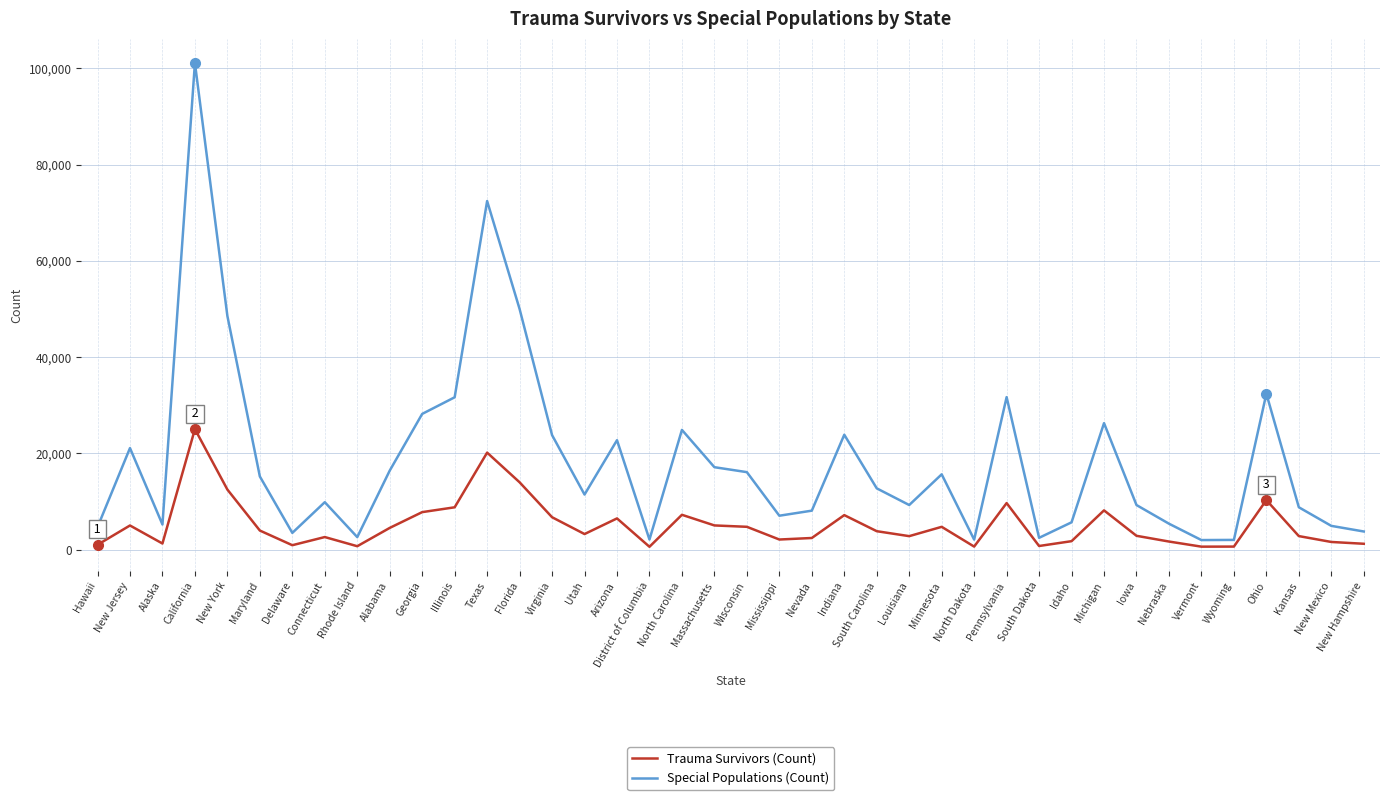

Is the value of Trauma Survivors (Count) at New York greater than the value of Special Populations (Count) at New Mexico?

Yes